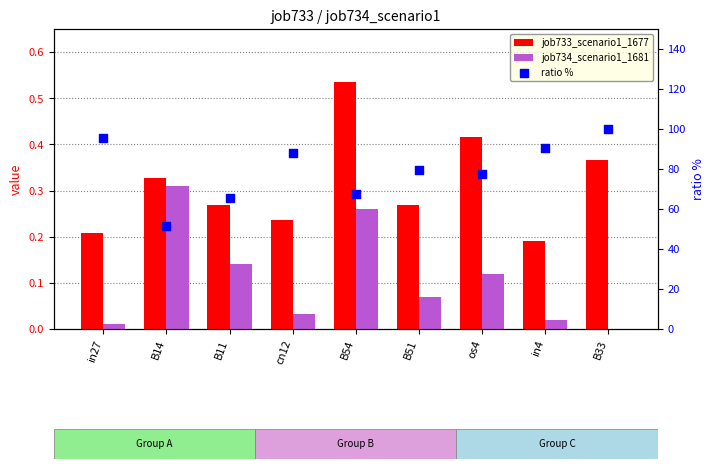

At which category is the sum across all series the highest?

B33